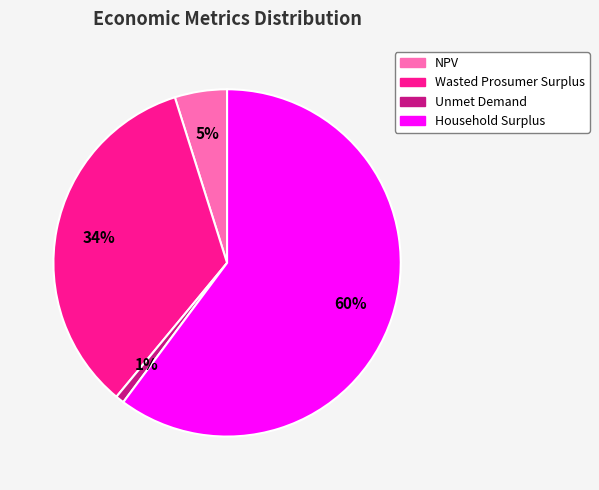

True or false: Unmet Demand accounts for 1% of the total.

True